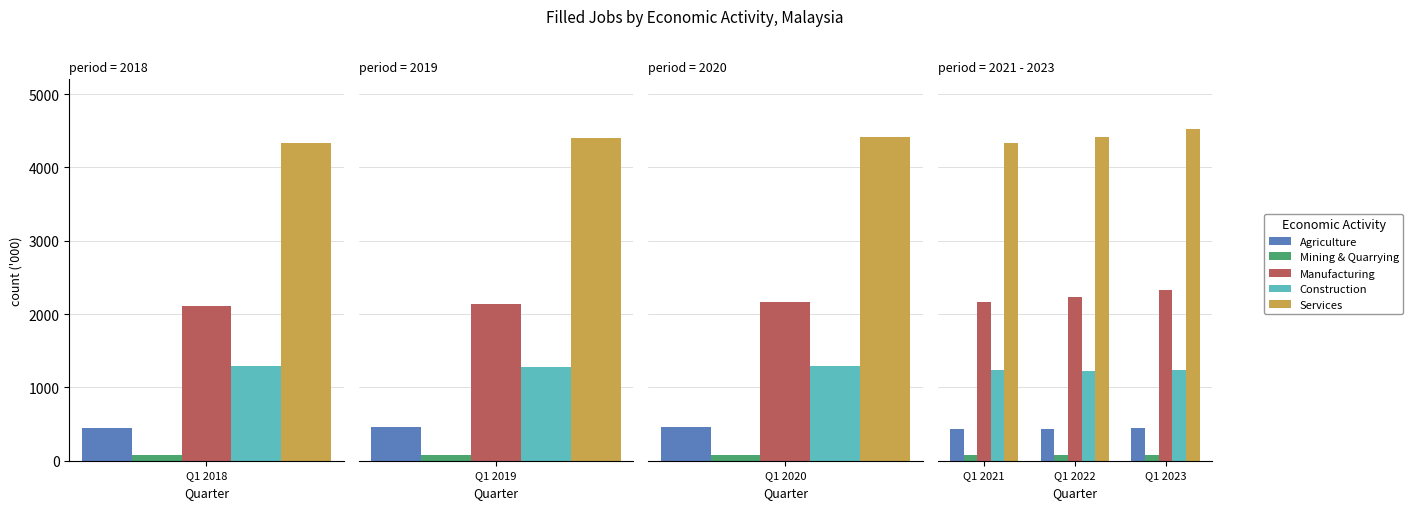

How many bars are there in each group?

5